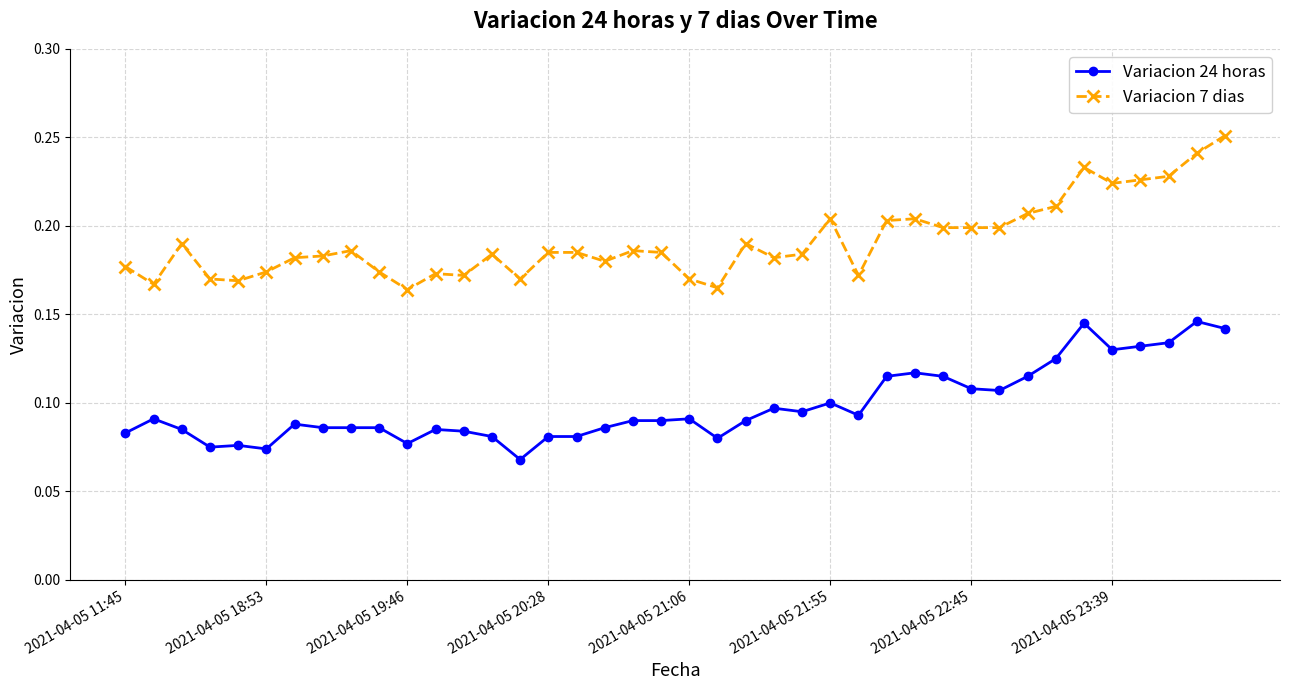

What is the sum of all Variacion 24 horas values?

3.9